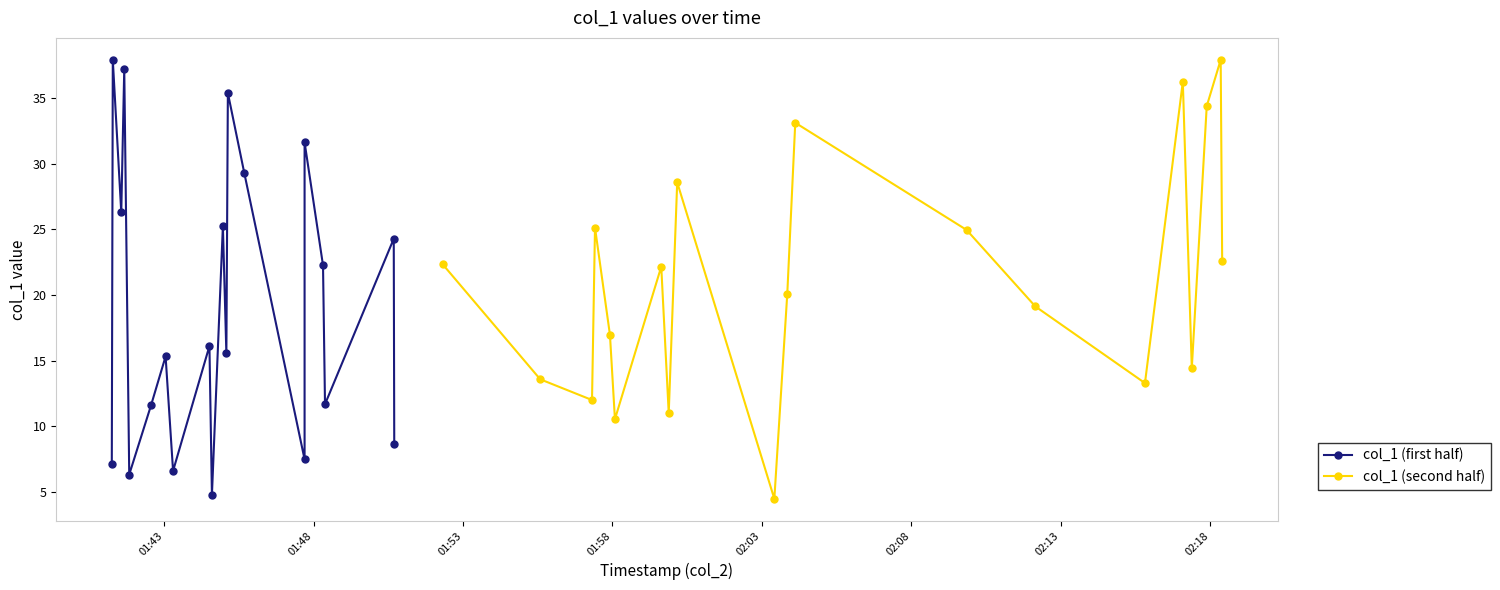

How many interior local peaks does the col_1 (second half) series have?

6